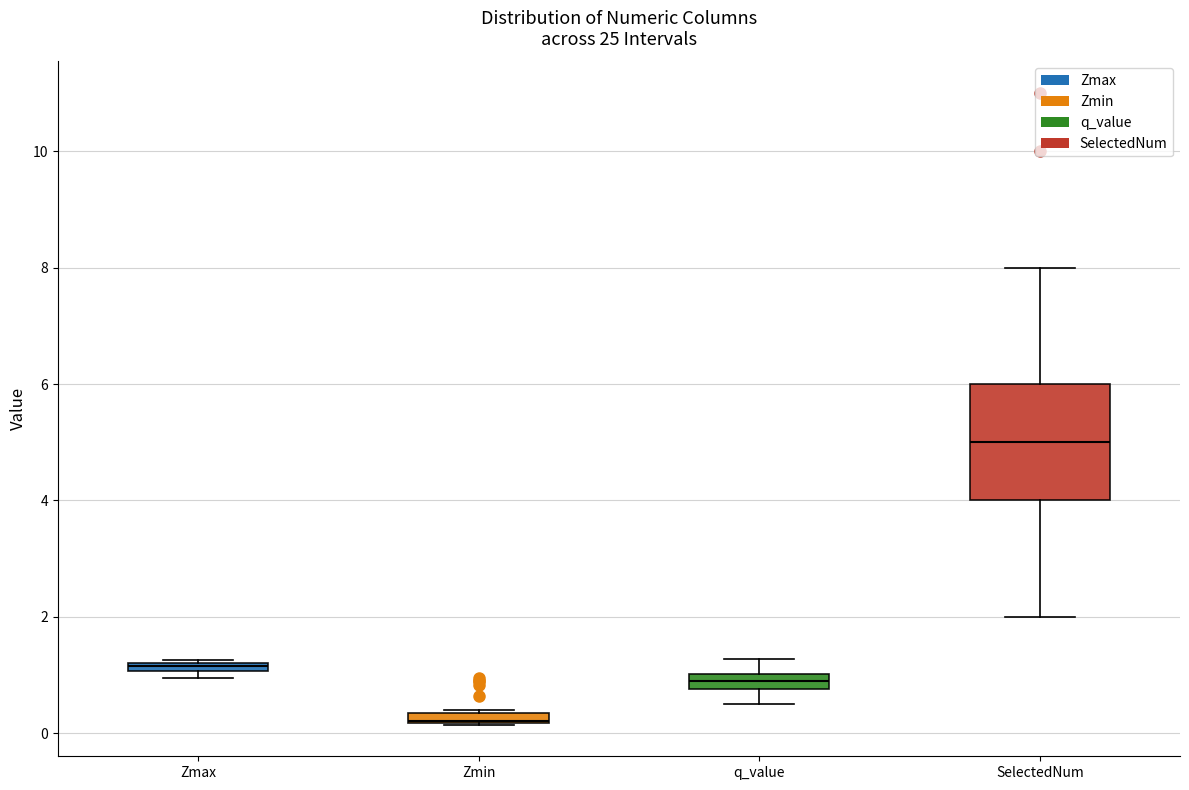

Where is the upper edge of the box for Zmin on the y-axis? The values are not printed on the chart, so give them approximately, as read against the axis.

0.4